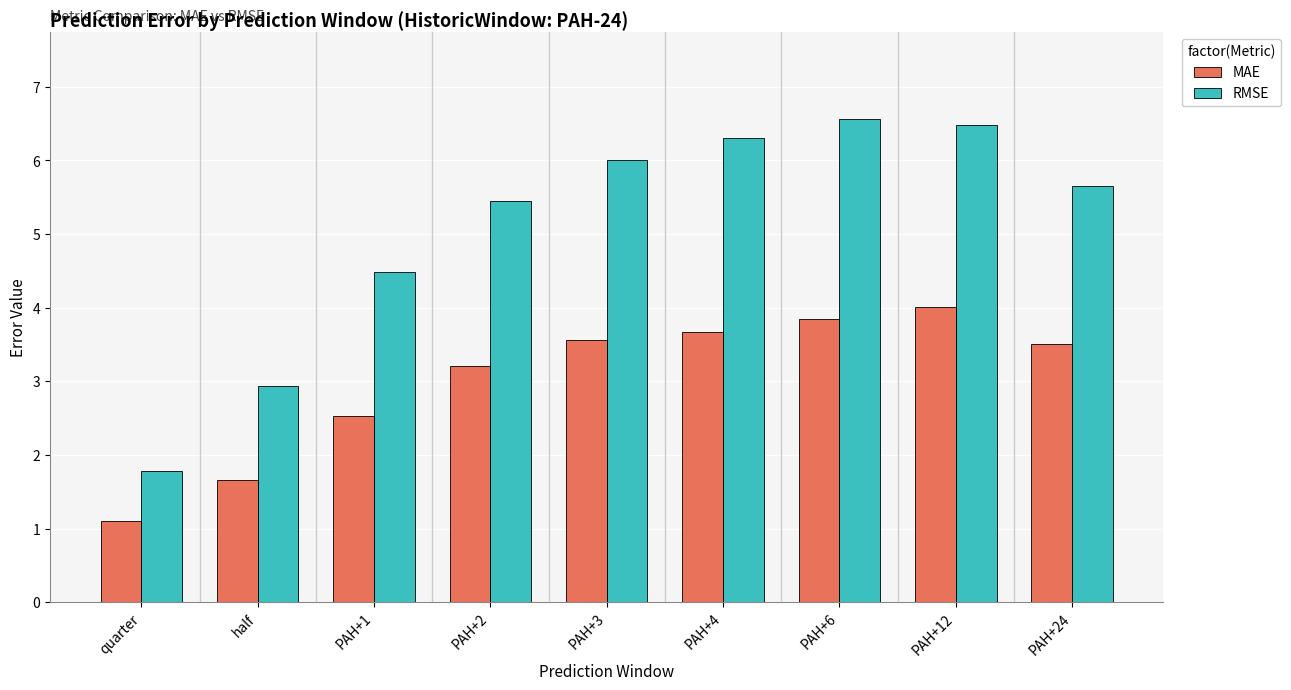

How many bars are there in each group?

2